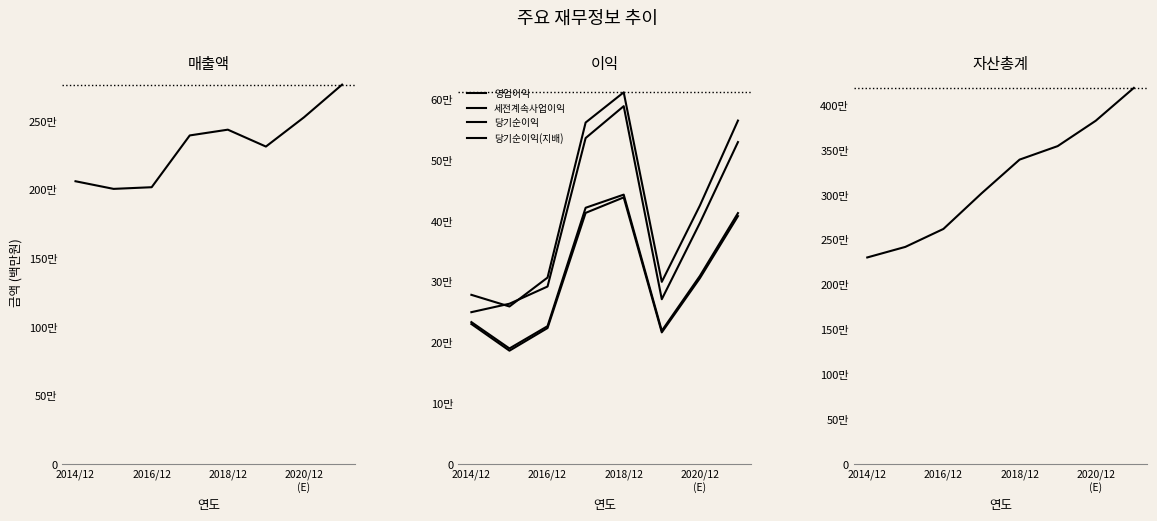

True or false: 자산총계 has more than 2 interior local peaks.

False